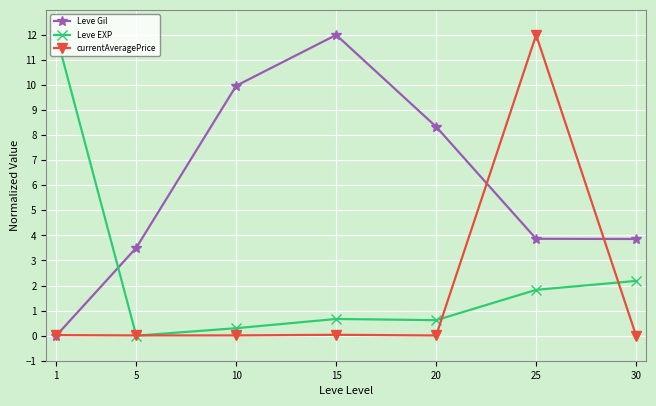

Which series changed the most between 25 and 30?

currentAveragePrice